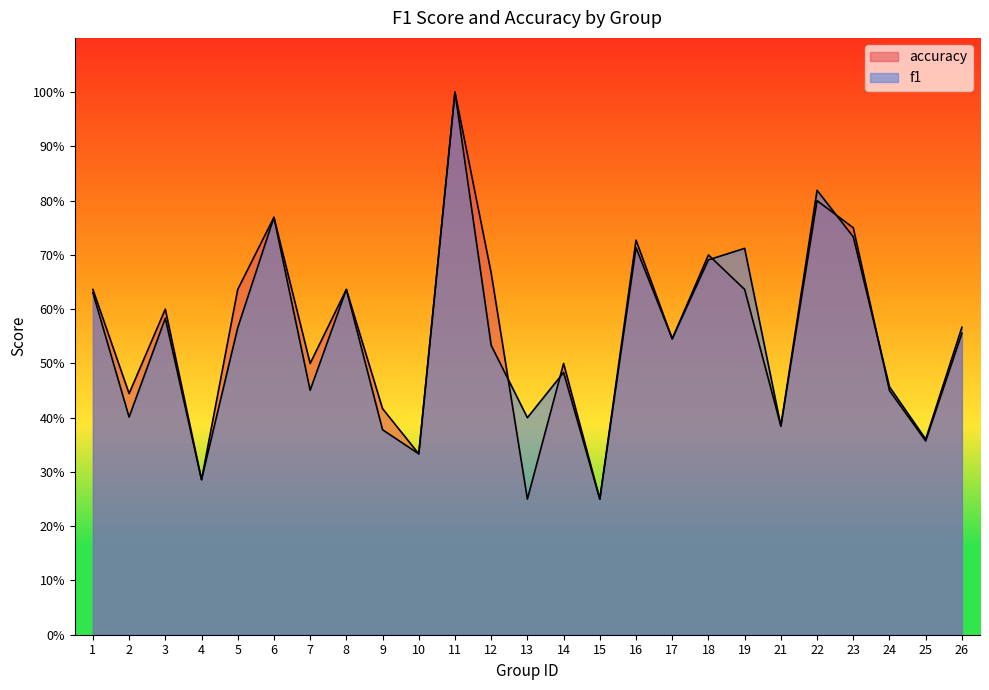

The value of accuracy at 26 is 0.2. True or false?

False